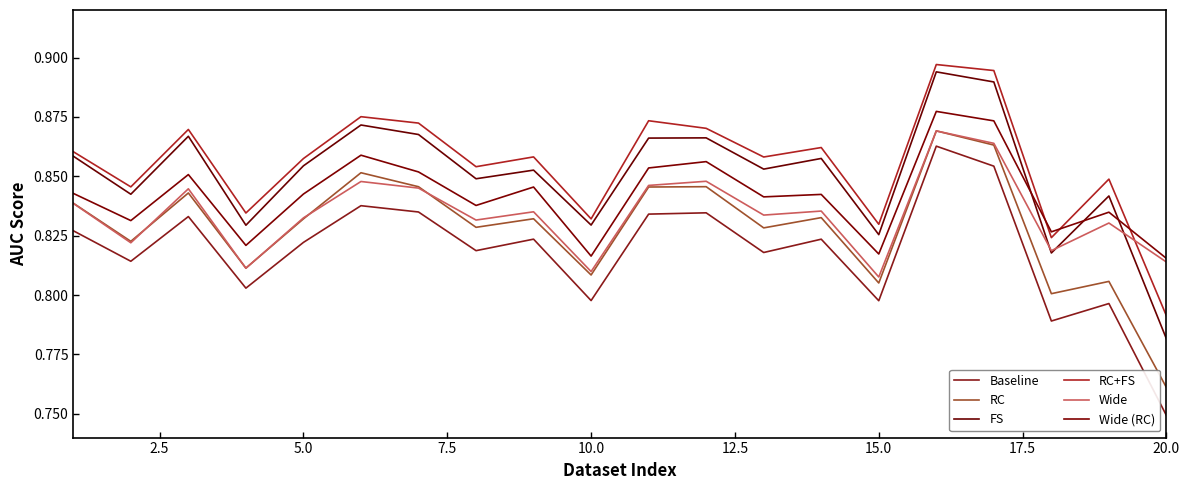

How many lines are shown in the chart?

6